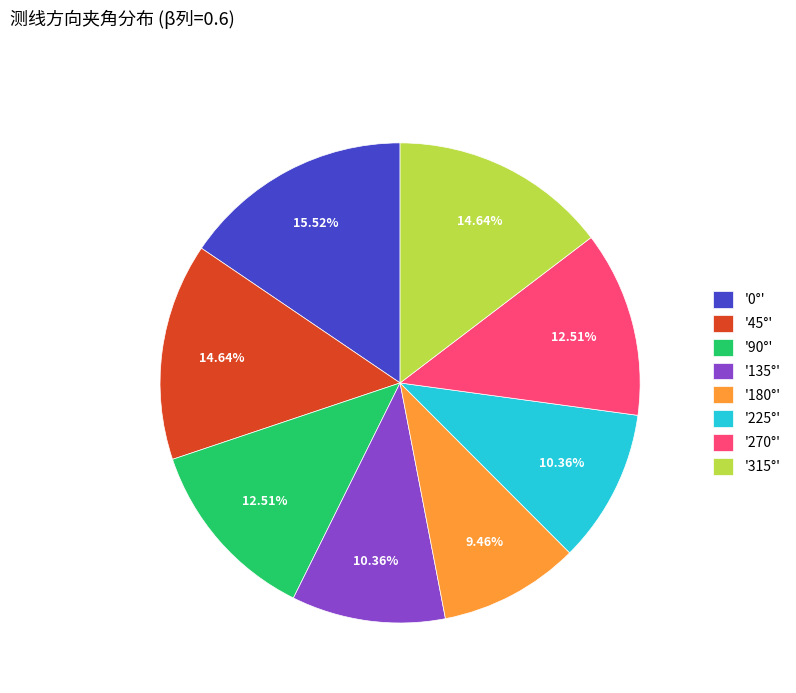

Is the sum of '225°' and '315°' greater than half?

No